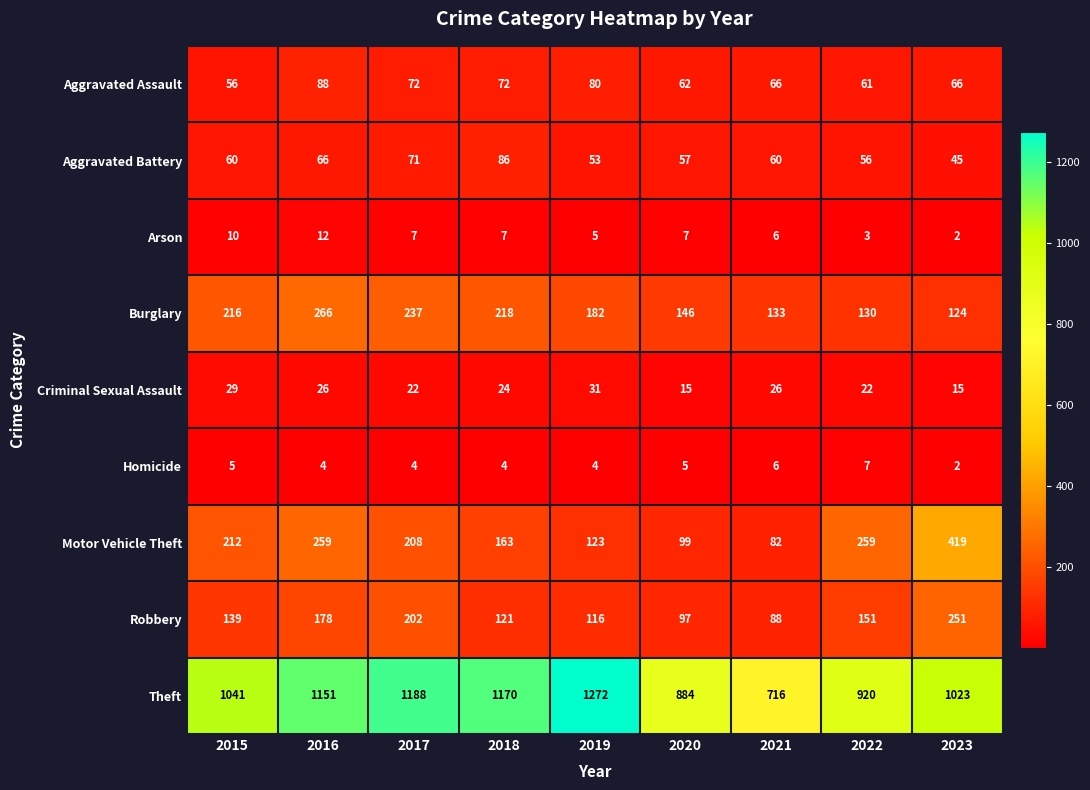

Which series has the largest total across all categories?

Theft